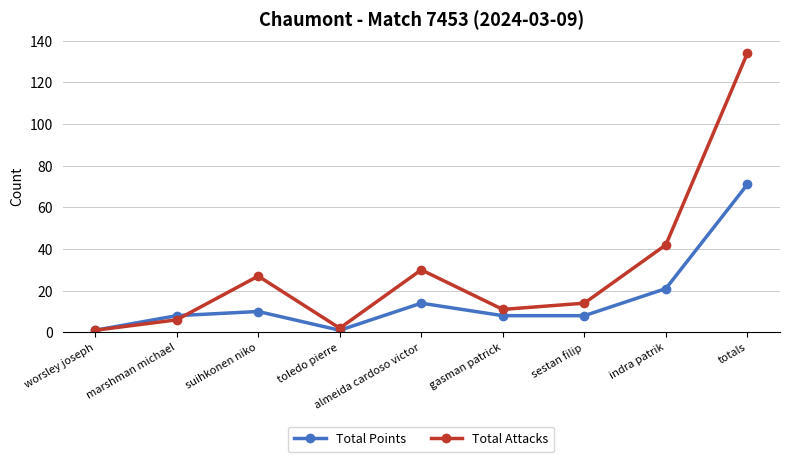

Between worsley joseph and marshman michael, which series saw the biggest shift?

Total Points